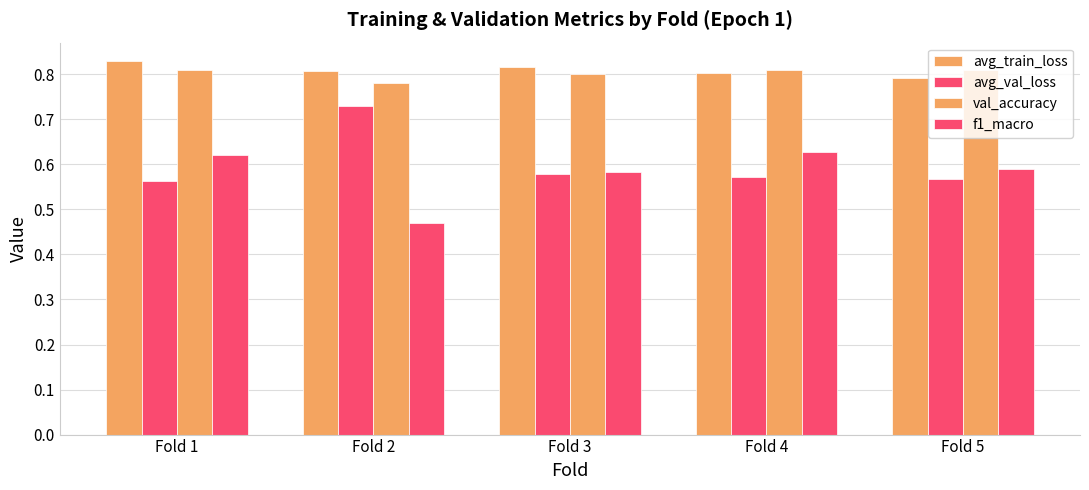

How many bars are there in total?

20